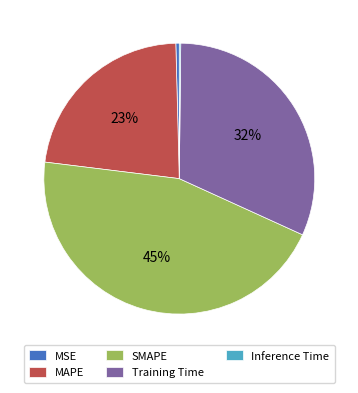

Combined, do SMAPE and Training Time account for over 50%?

Yes